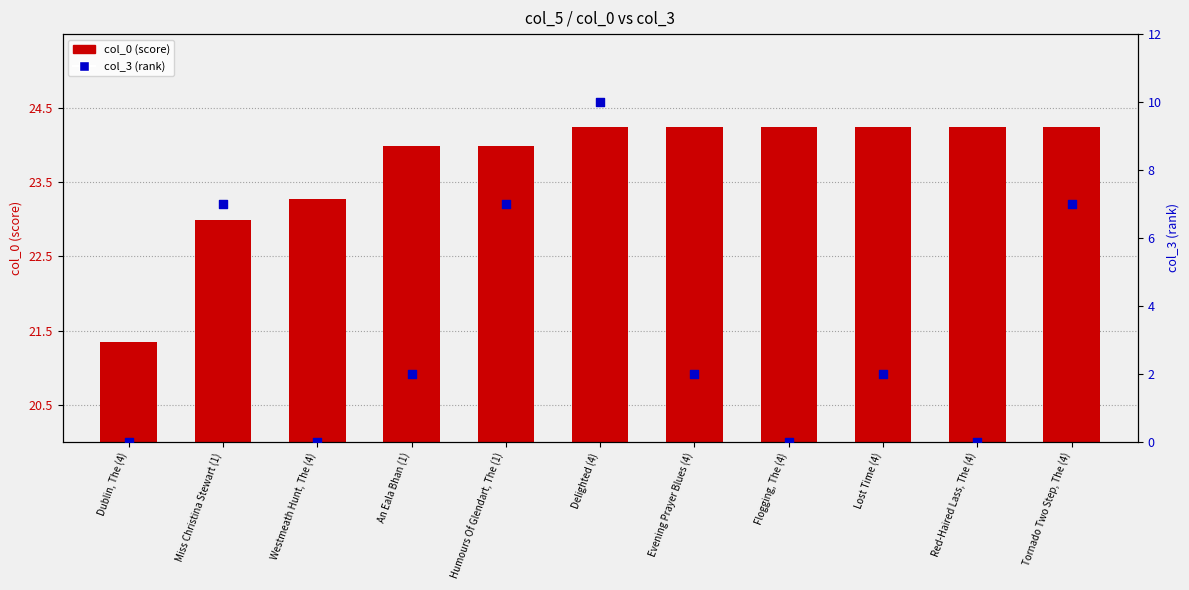

Which series has the largest Y range (max minus min)?

col_3 (rank)